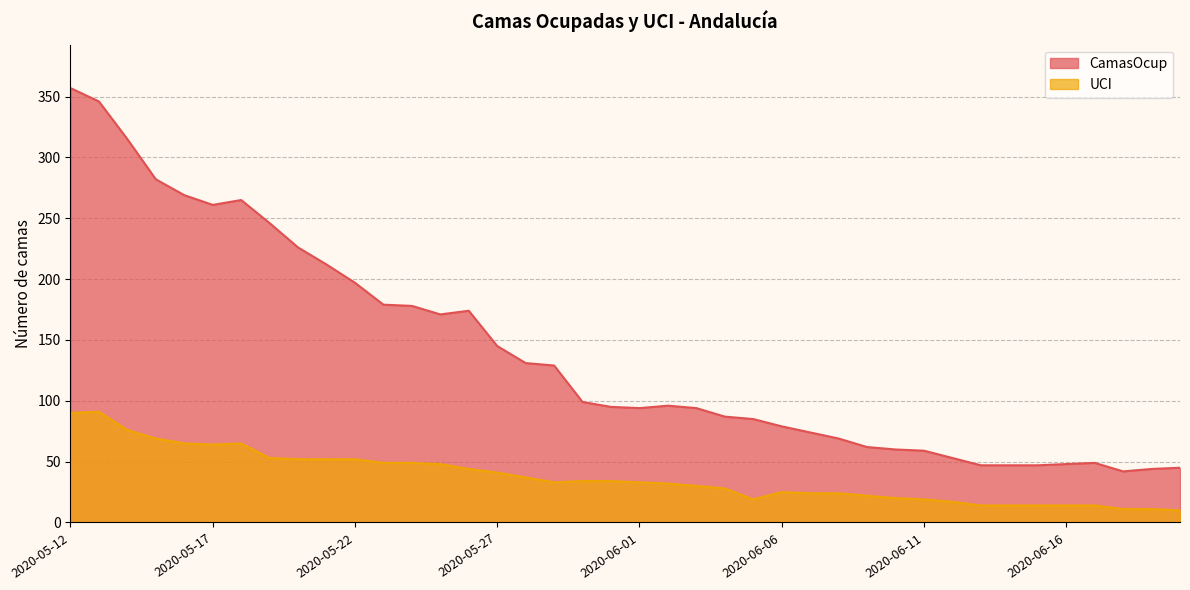

How many values in the CamasOcup series exceed 96?

19